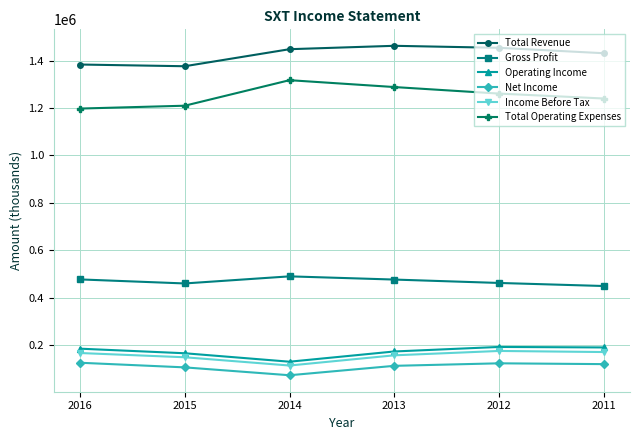

What is the difference between the maximum and minimum values in the Income Before Tax series?

61400